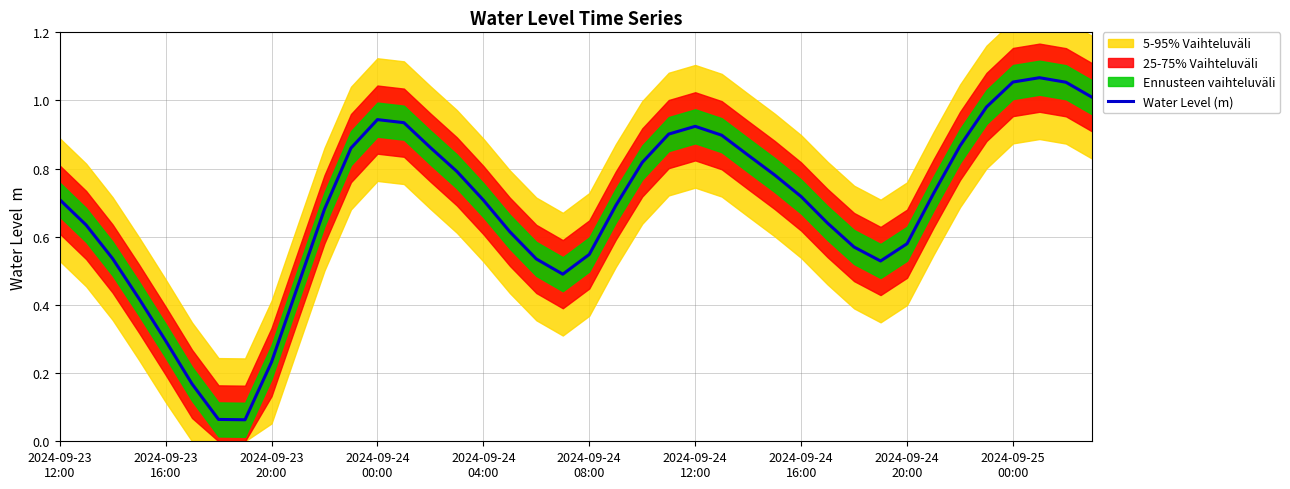

How many lines are shown in the chart?

1